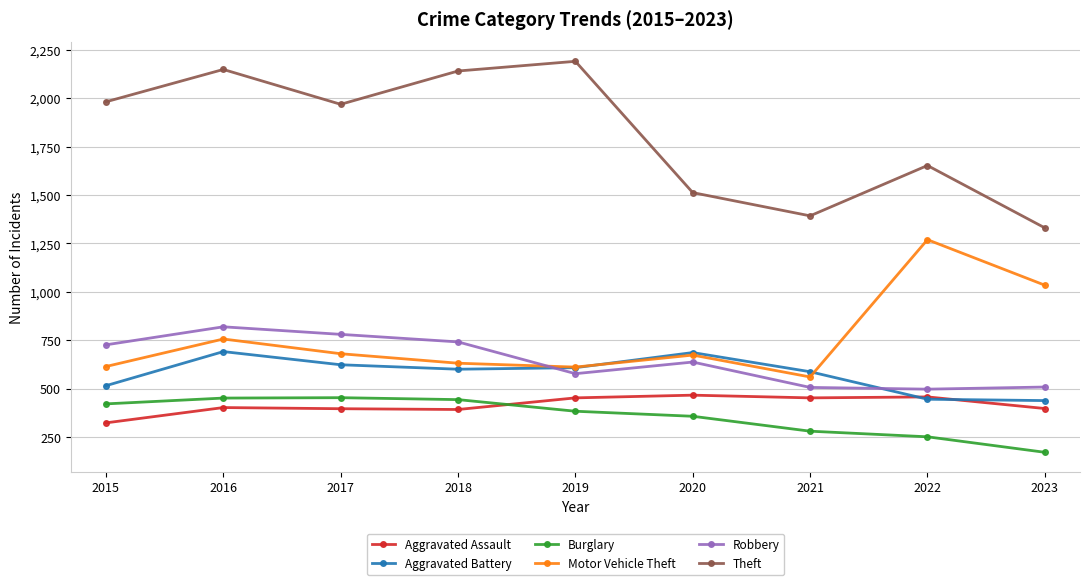

What is the value of the Robbery point at the 4th from the left?

741